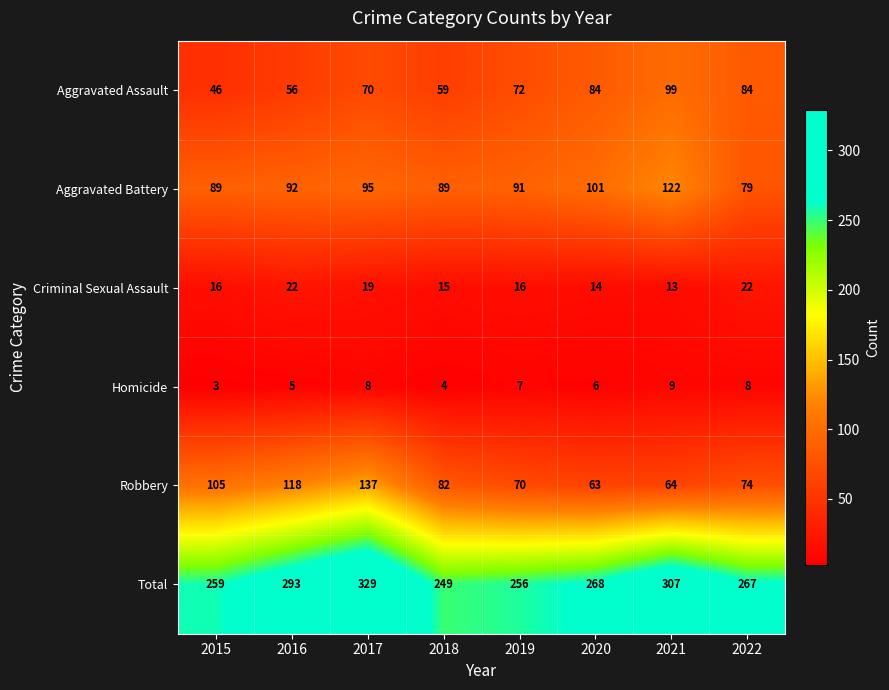

What is the maximum value shown in the chart?

329